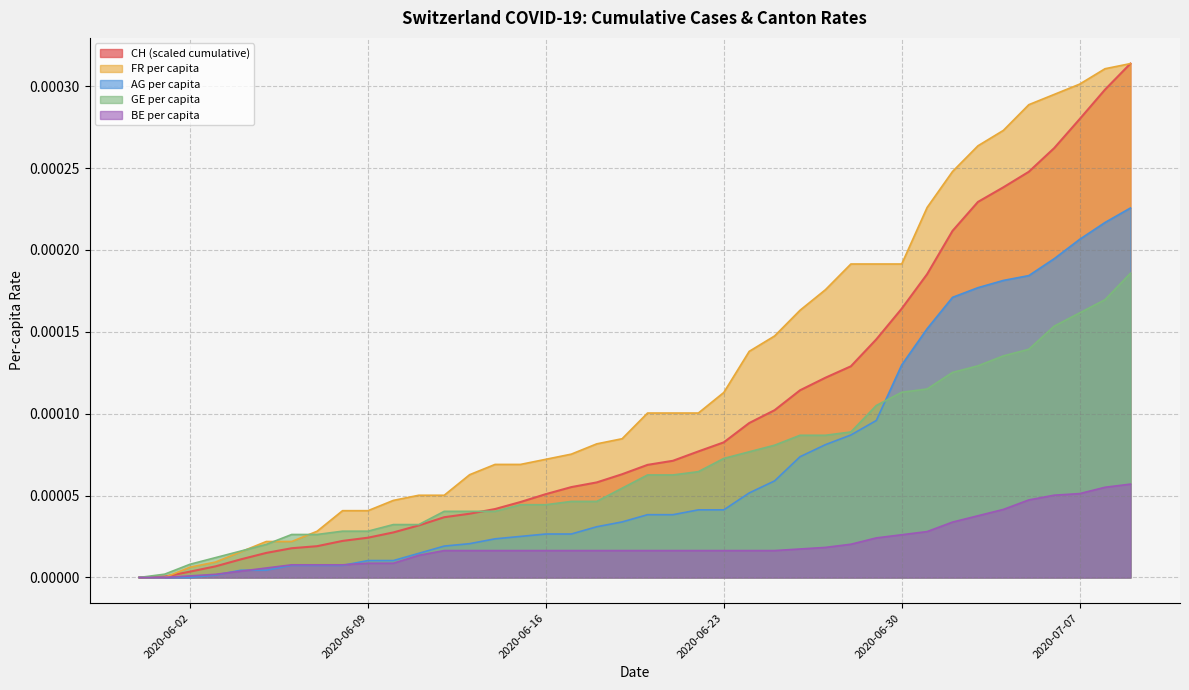

How many intersections are there between AG_pc and GE_pc?

1